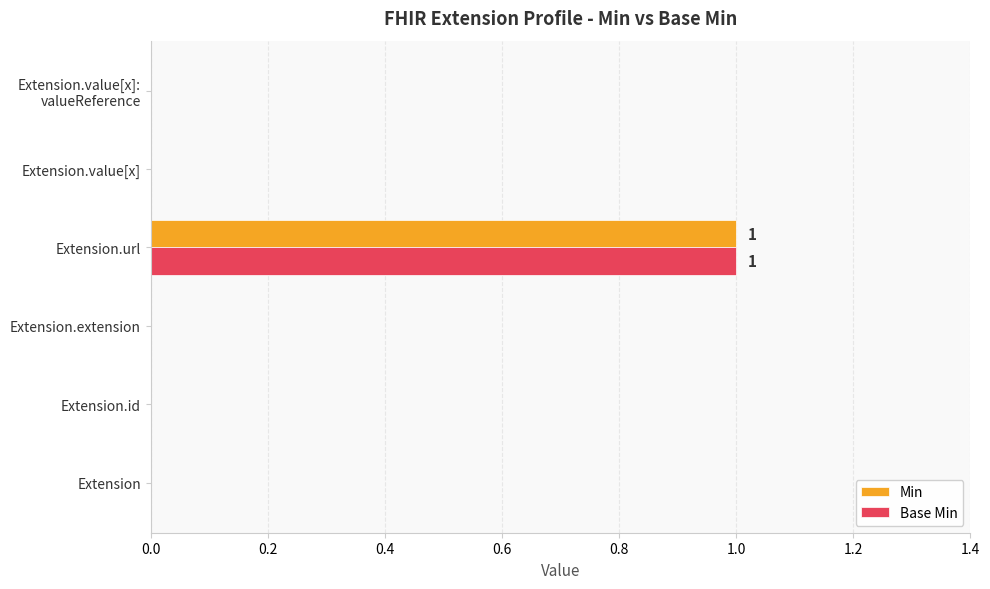

At which category is the sum across all series the highest?

Extension.url